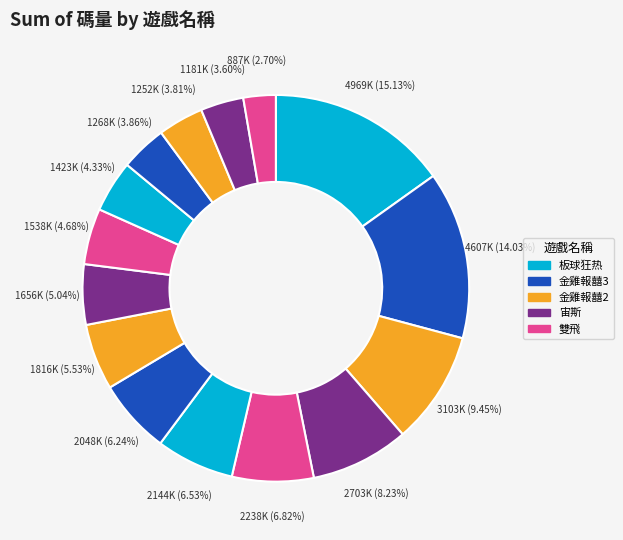

Count the number of slices in the pie.

15